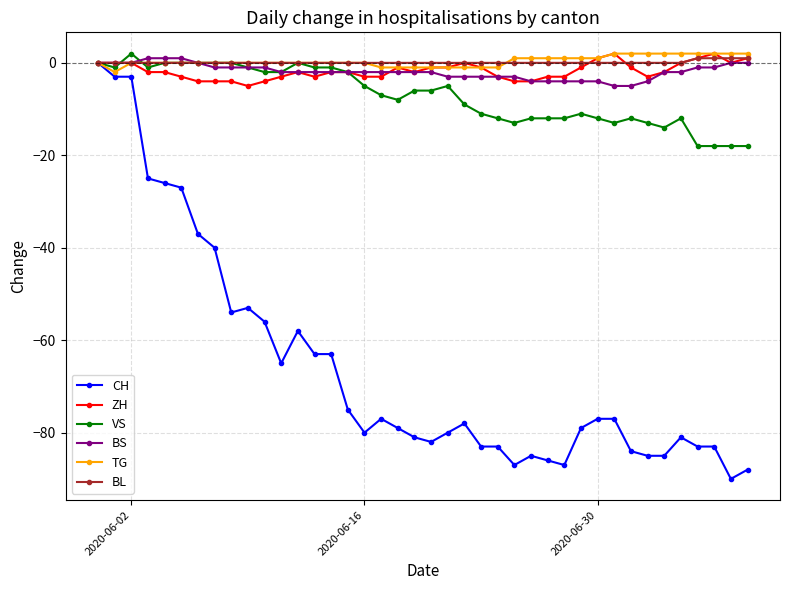

What is the minimum value for BS?

-5